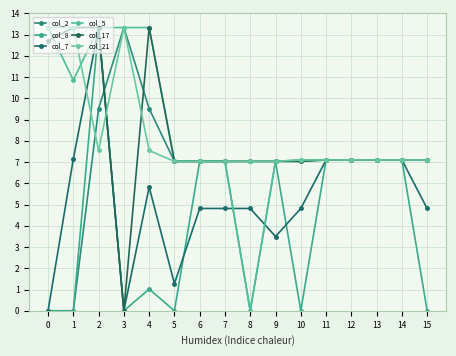

List the labels in order of col_17 value, largest first.

1, 2, 4, 0, 11, 12, 13, 14, 15, 5, 6, 7, 8, 9, 10, 3